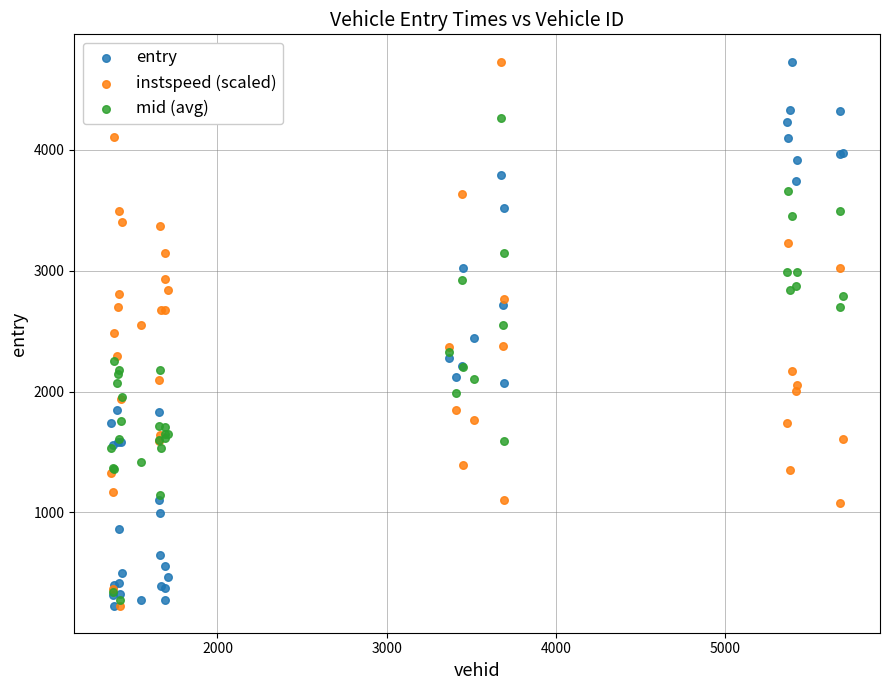

What are all the series names shown in the legend?

entry, instspeed (scaled), mid (avg)